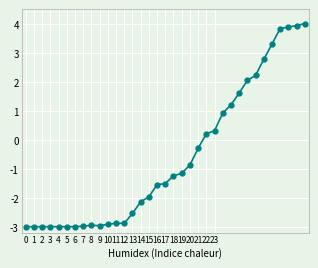

True or false: the data has more than 0 interior local peaks.

True